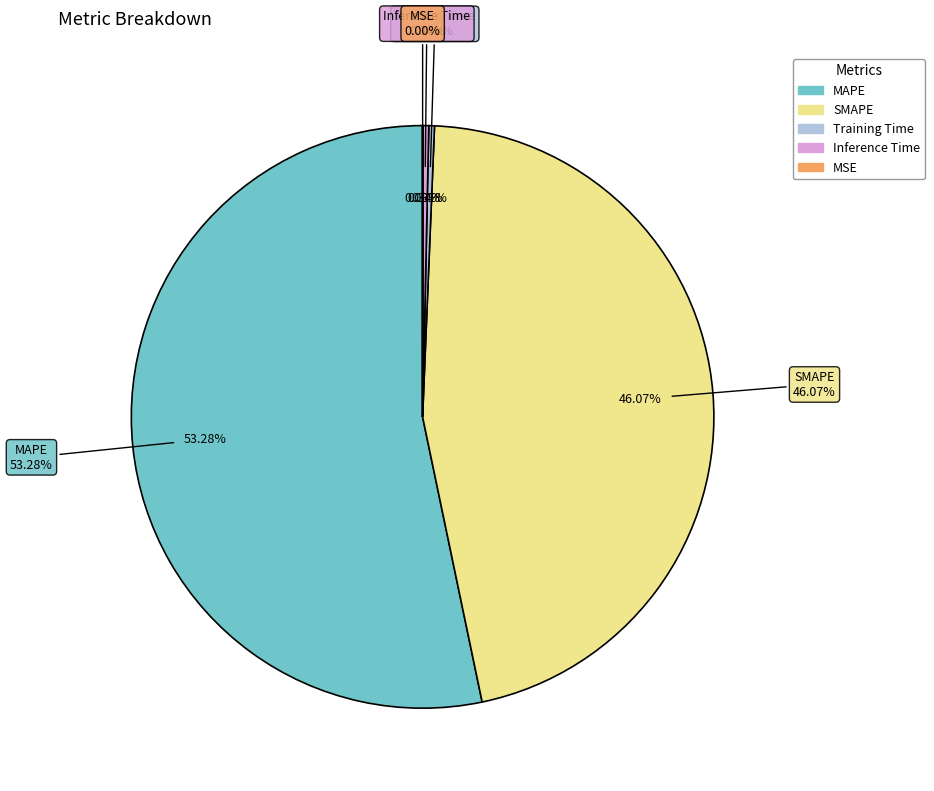

How many slices are in this pie chart?

5